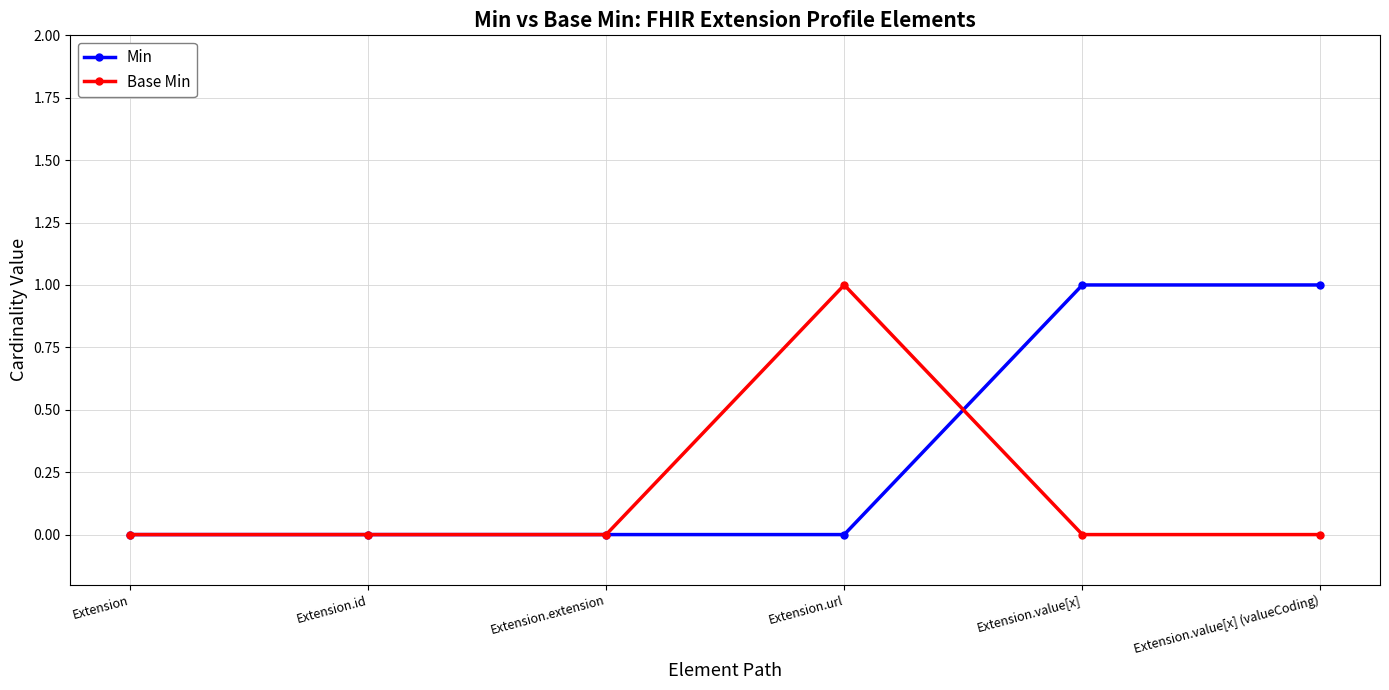

Which series changed the most between Extension.extension and Extension.value[x] (valueCoding)?

Min